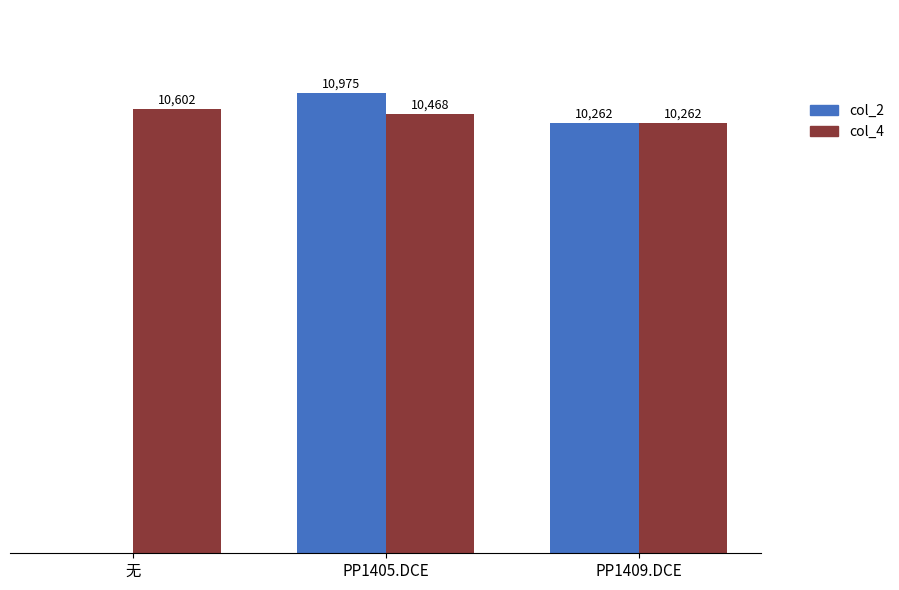

Which series has the largest total across all categories?

col_4